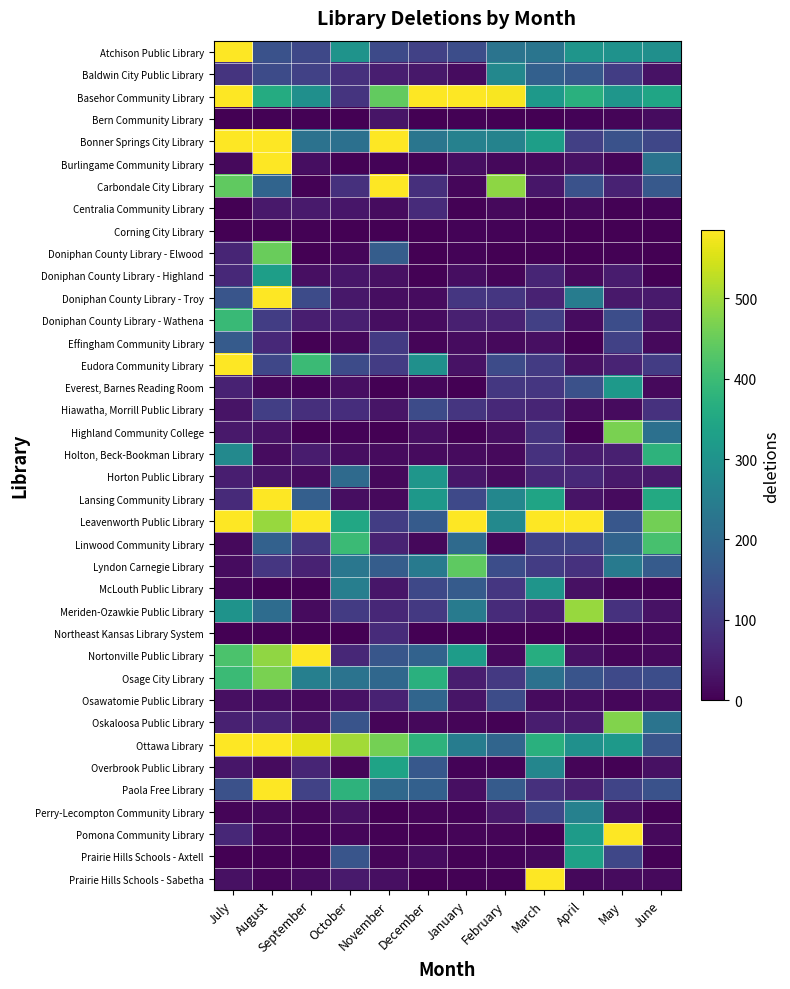

At how many categories does at least one series exceed 1373?

2